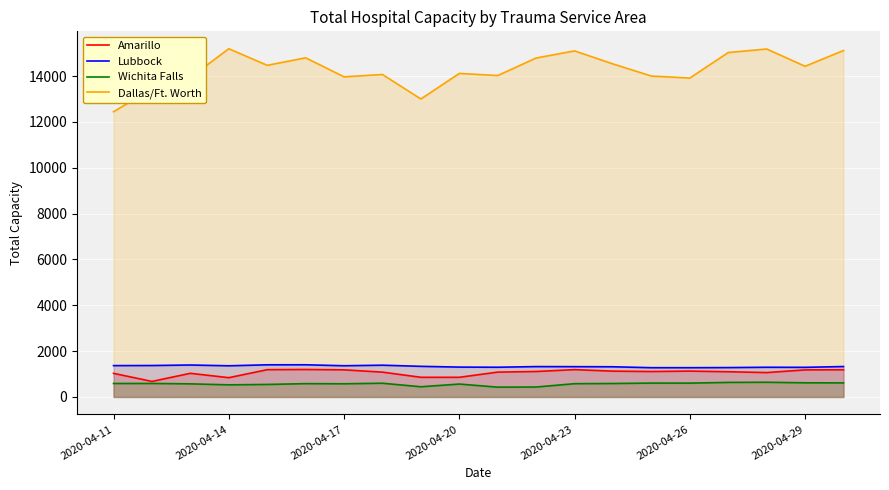

How many categories are shown in the chart?

20